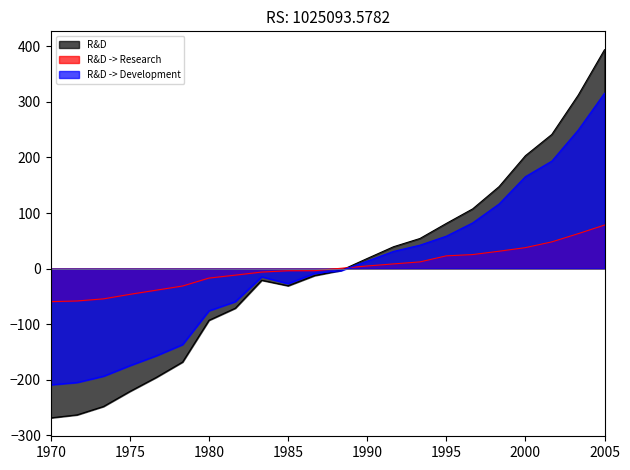

True or false: R&D -> Research has more than 2 points higher than both neighbors.

False